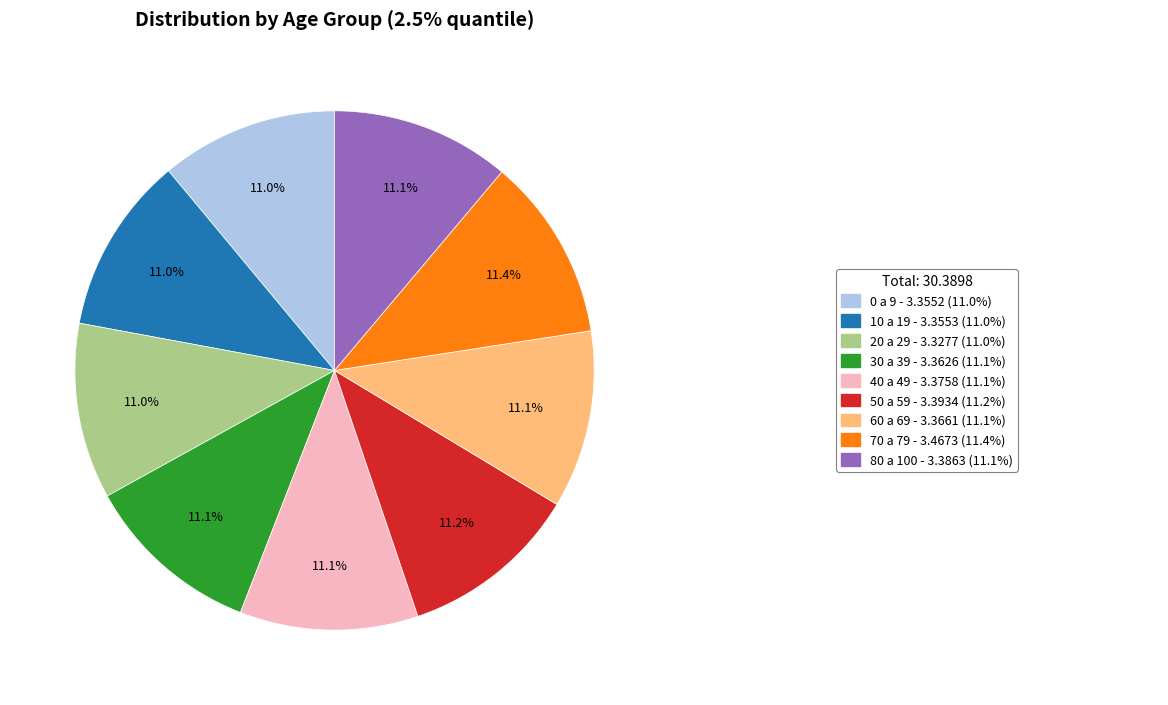

Is there any slice that represents more than half of the pie?

No